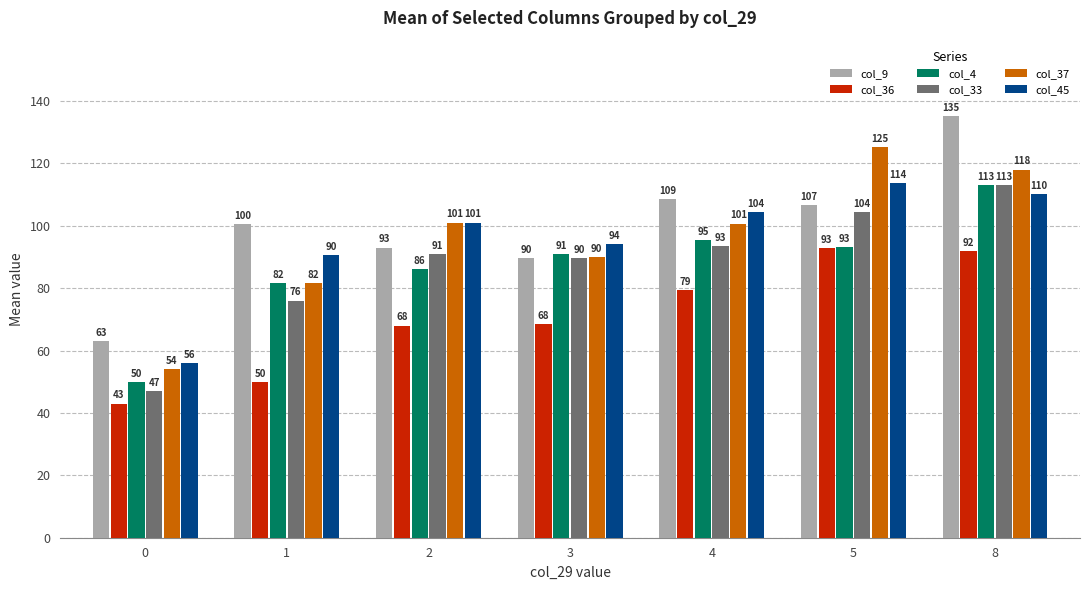

The value of col_33 at 1 is 136.0. True or false?

False